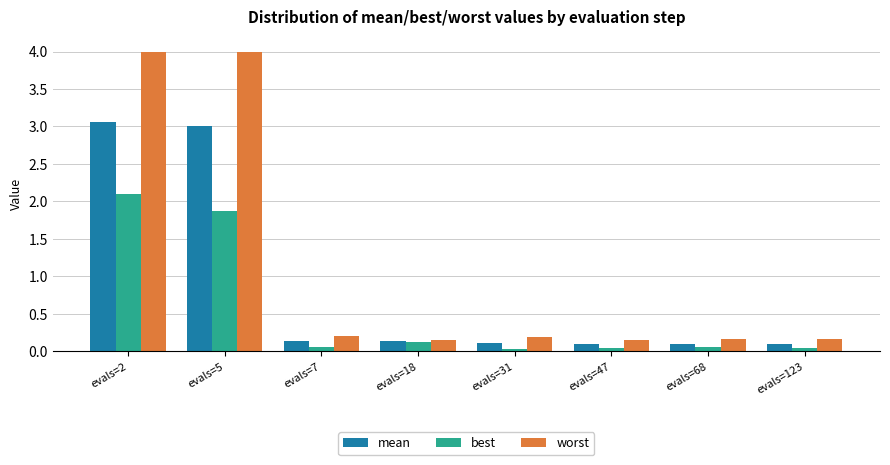

What is the value of the worst bar at the 1st from the left?

4.0